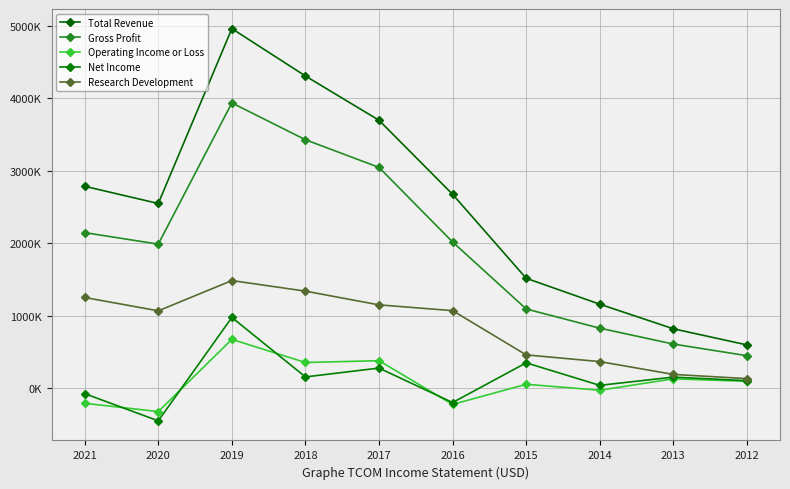

Where is the first local maximum for Operating Income or Loss?

2019